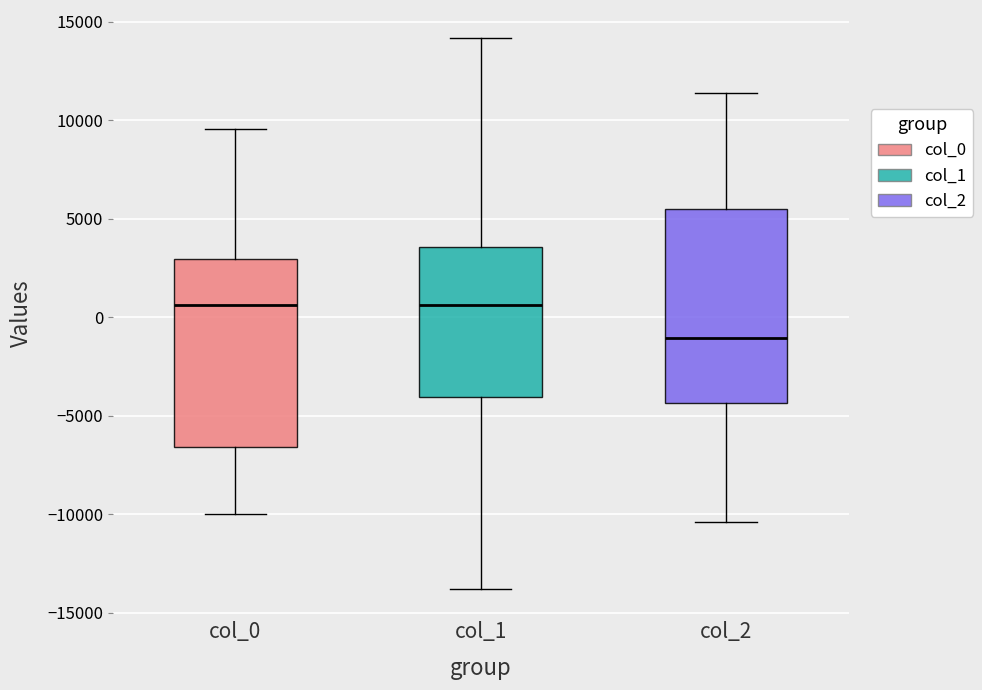

Reading left to right, read every box against the y-axis: the position of its median line, the range the box covers, and the ends of its whiskers. The values are not printed on the chart, so give them approximately, as read against the axis.

col_0: median 500, box -6500 to 3000, whiskers -10000 to 9500
col_1: median 500, box -4000 to 3500, whiskers -14000 to 14000
col_2: median -1000, box -4500 to 5500, whiskers -10500 to 11500